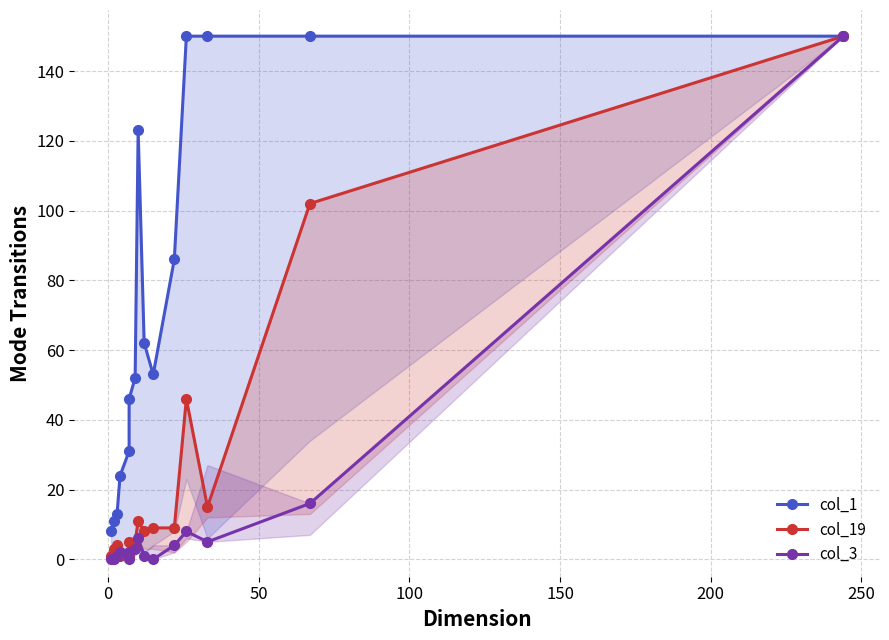

At how many categories does at least one series exceed 16?

12